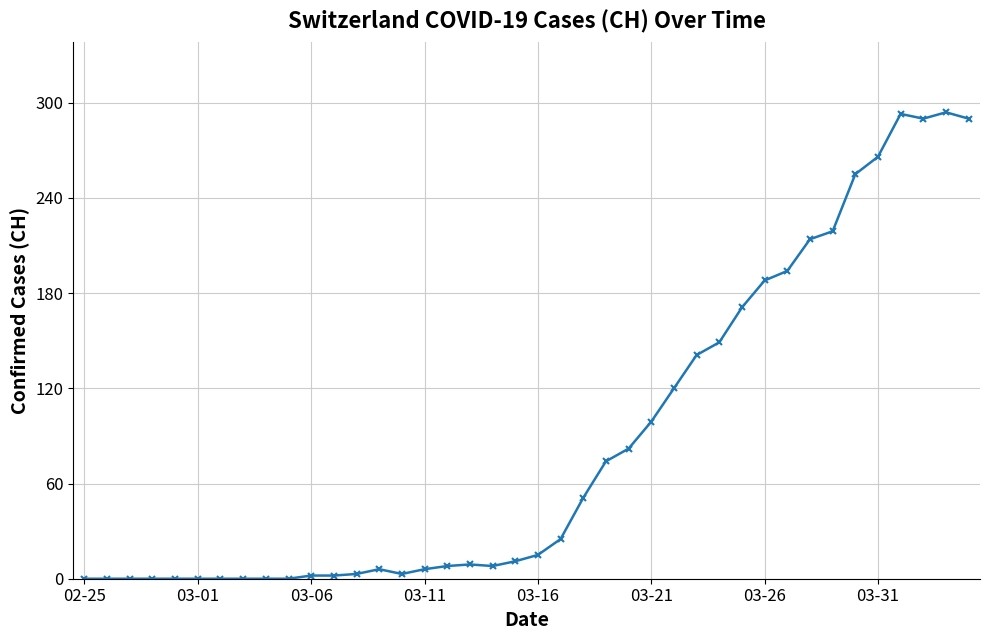

What is the greatest value displayed?

294